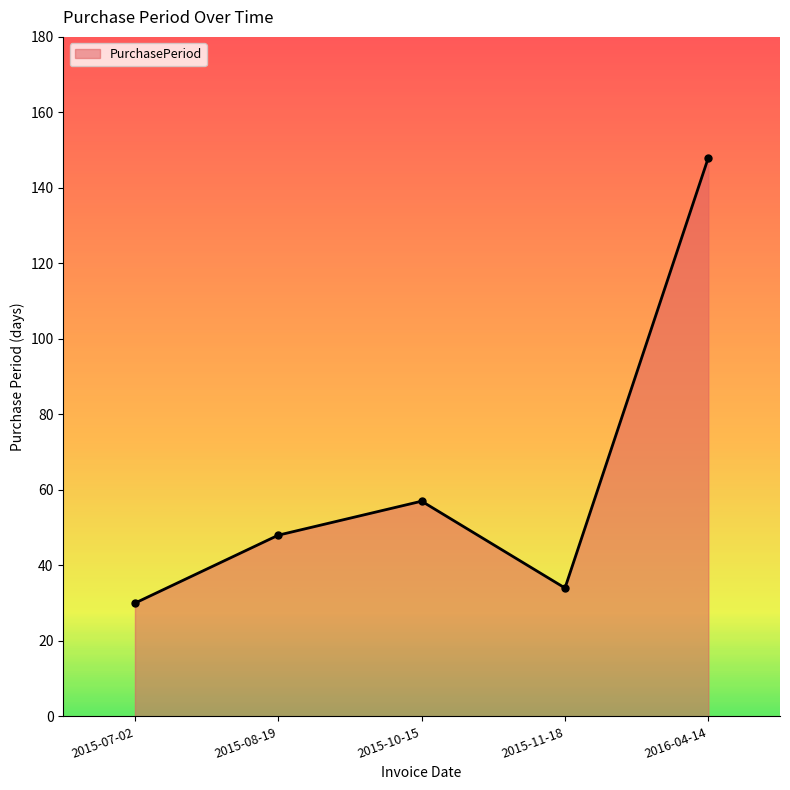

Which has a higher value, 2015-11-18 or 2016-04-14?

2016-04-14